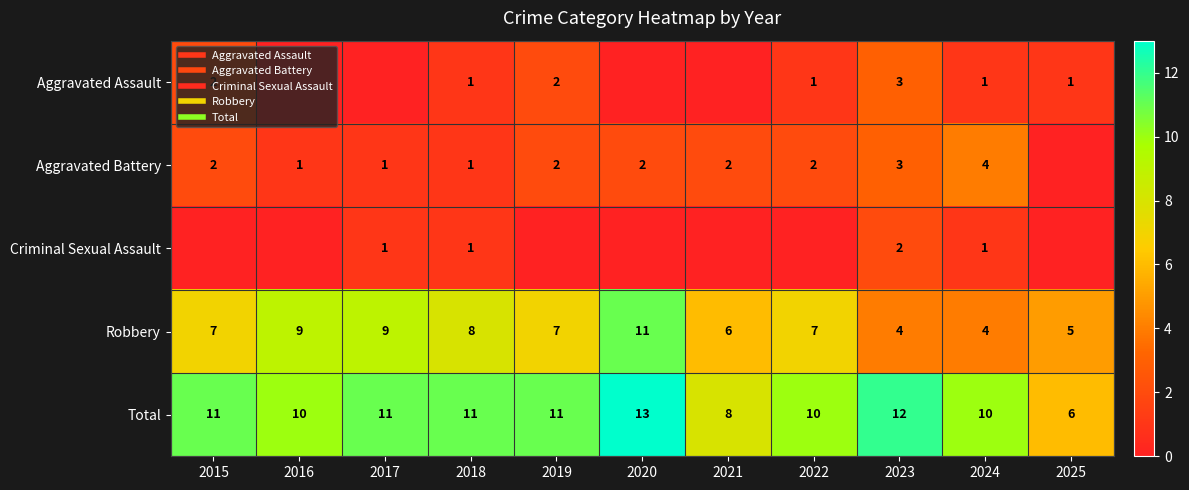

What is the sum of the Robbery values at 2020 and 2018?

19